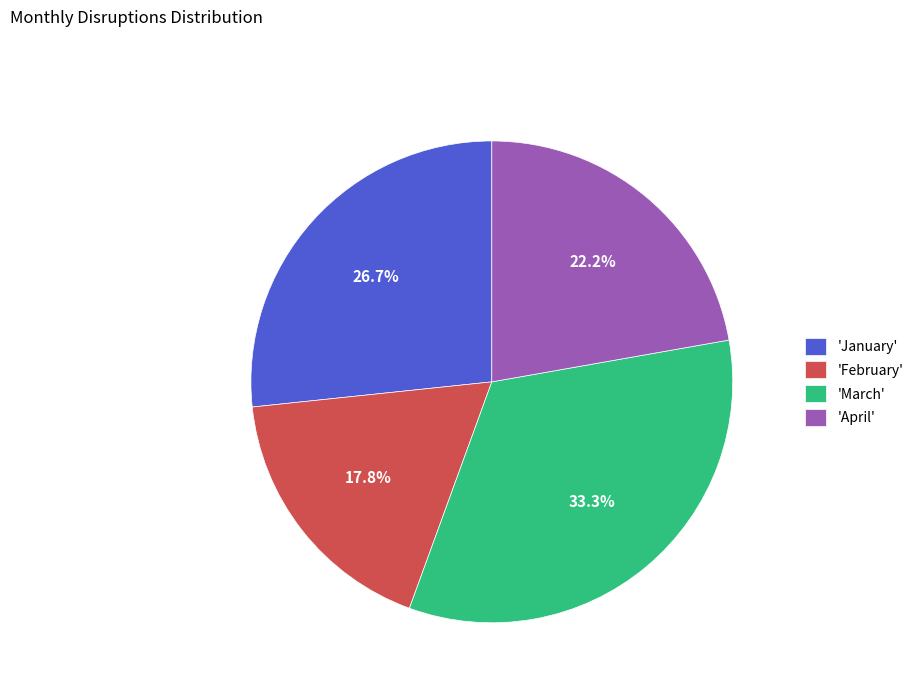

Is there a majority slice in this chart?

No